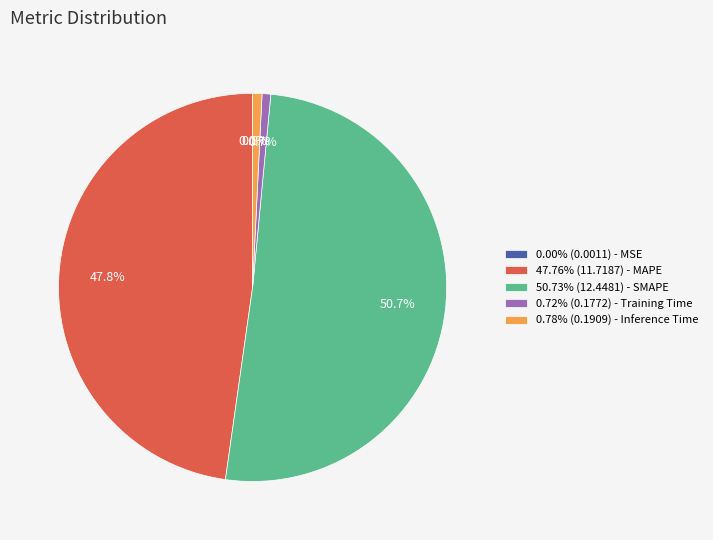

Does any single category account for the majority?

Yes